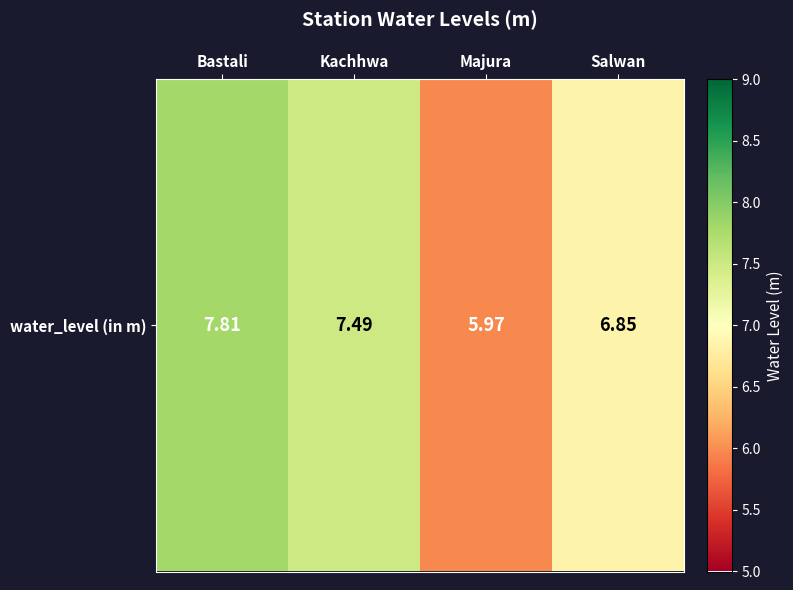

List the labels in order of value, largest first.

Bastali, Kachhwa, Salwan, Majura